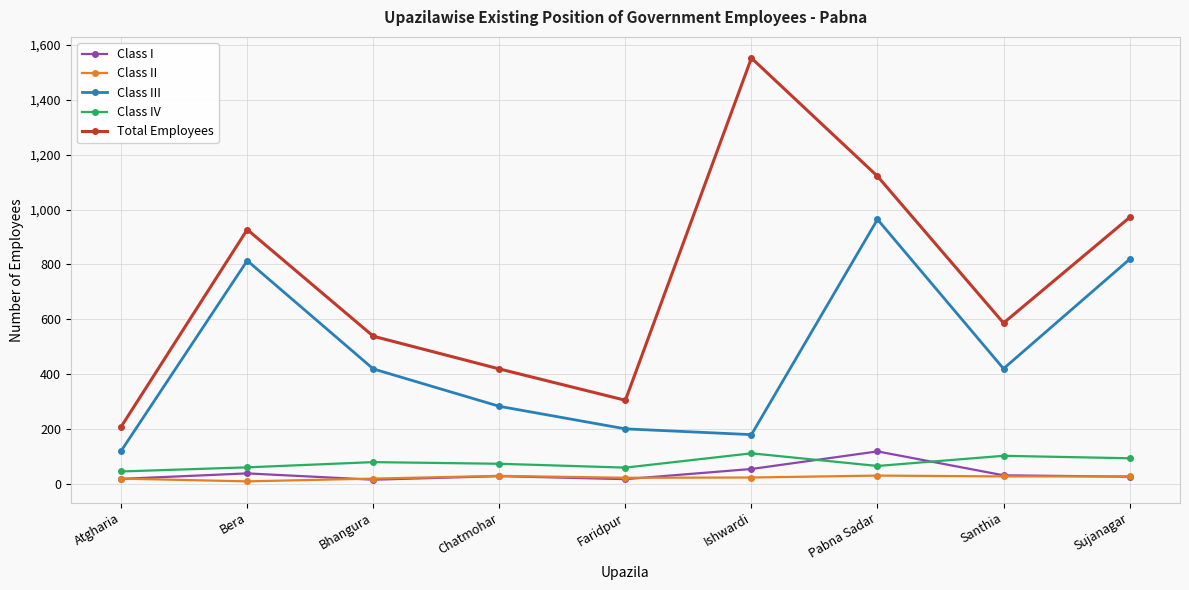

True or false: Total Employees has more than 0 interior local peaks.

True